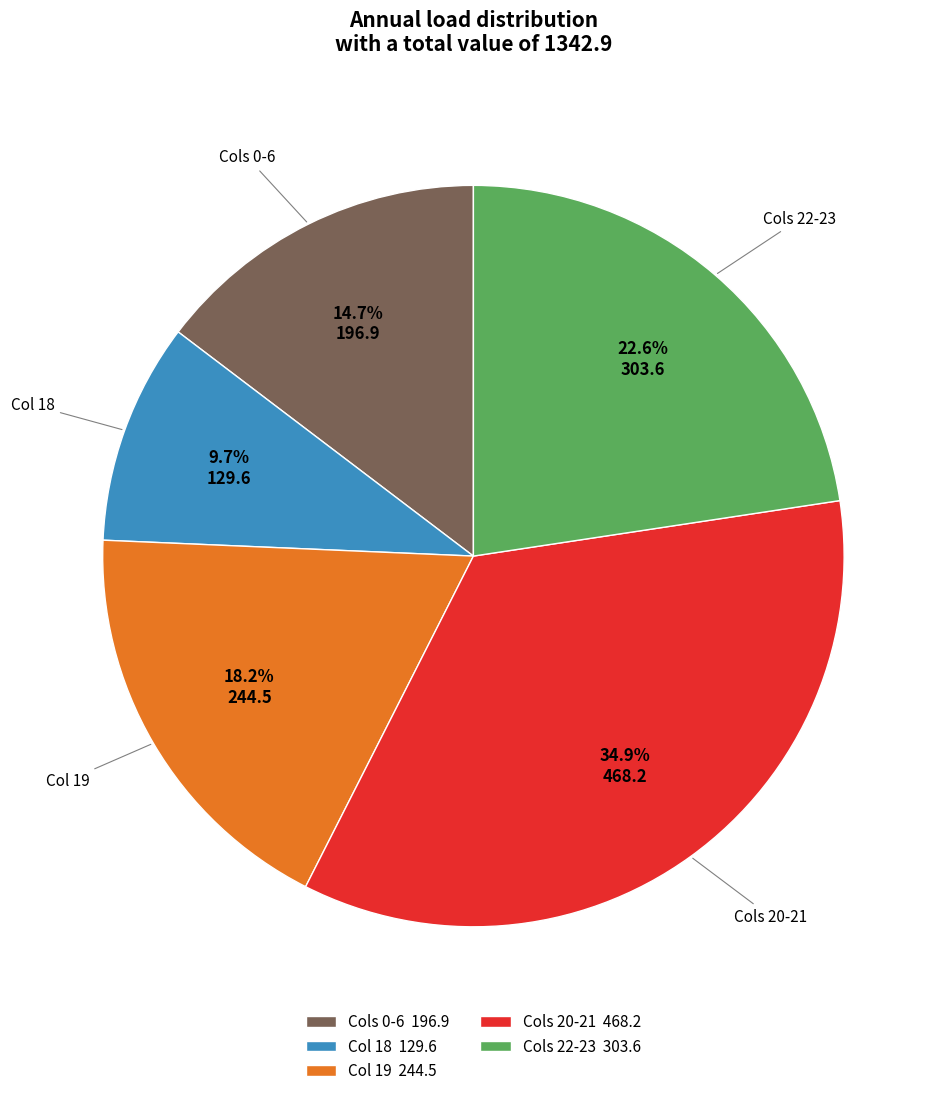

What is the ratio of the value at Col 18 to the value at Cols 22-23?

0.4